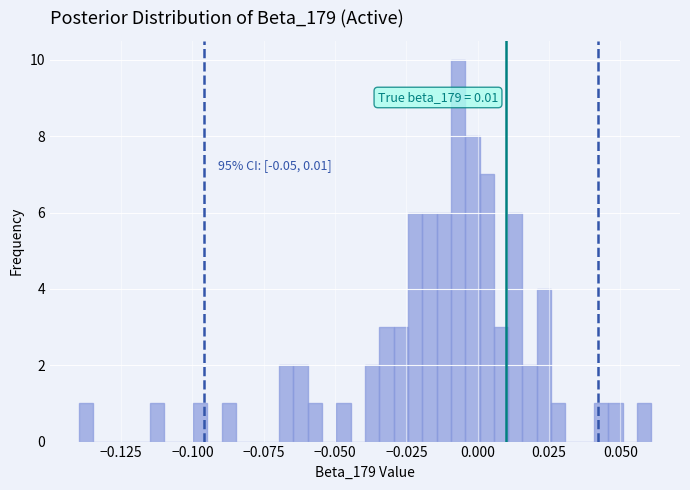

Around what value on the x-axis is the tallest bar? Give the approximate position of its centre, as read against the axis.

-0.005